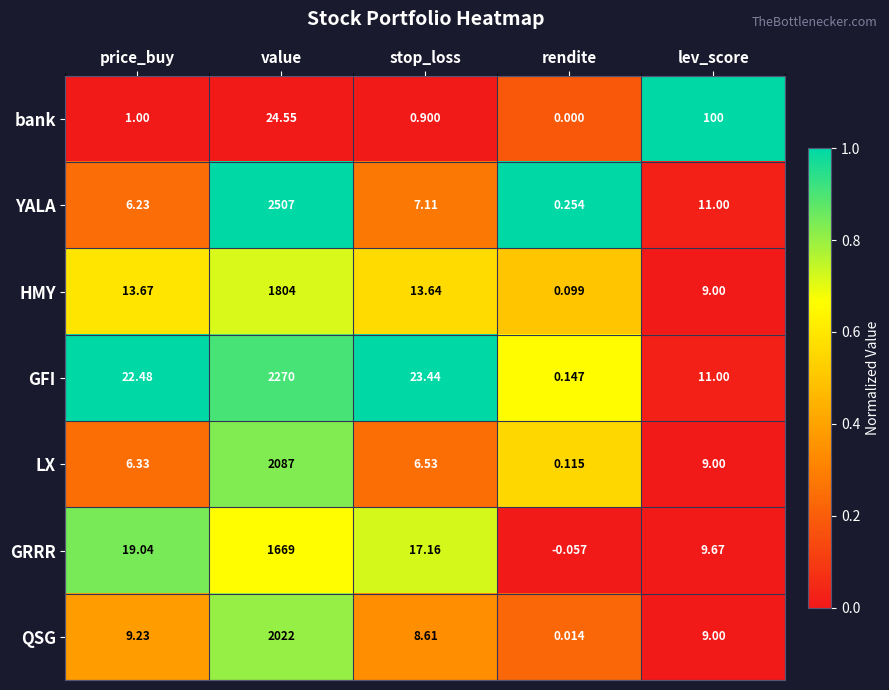

Between price_buy and value, which series saw the biggest shift?

YALA